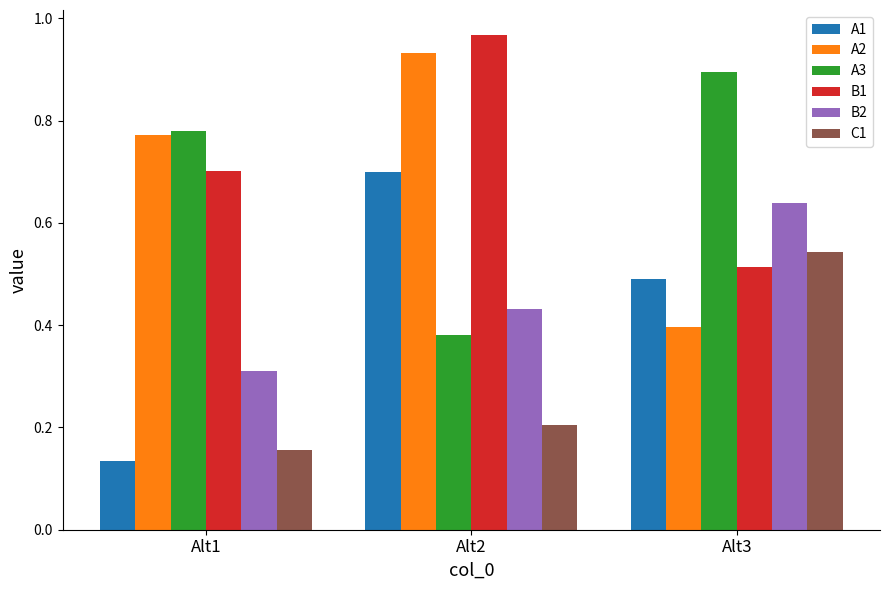

Count the A1 values in the range 0 to 1.

3